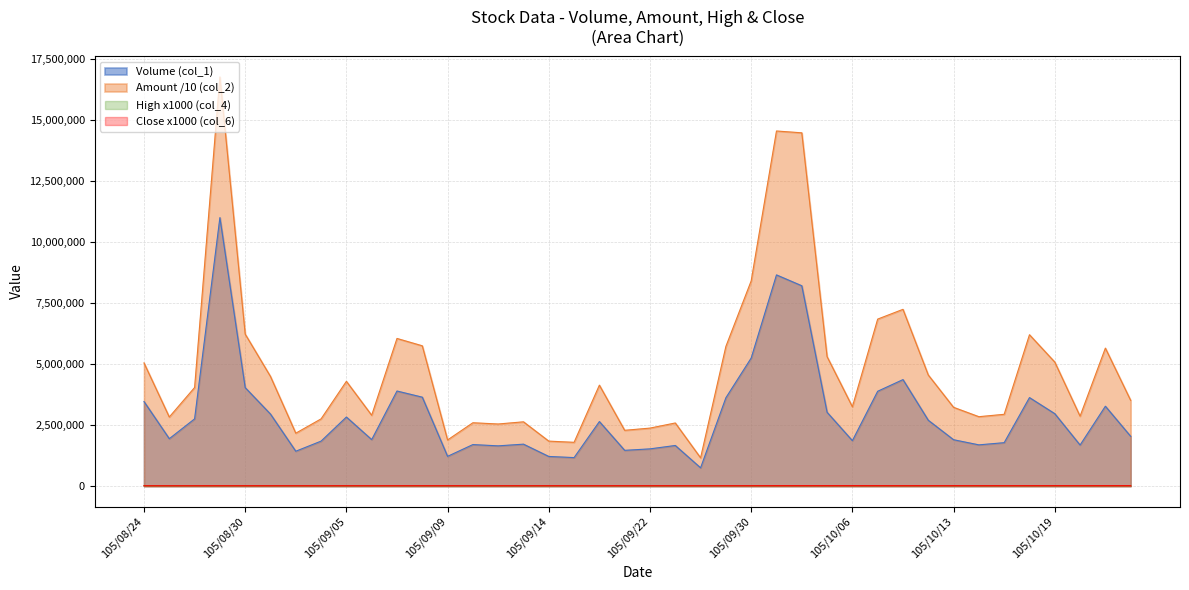

At which label does Amount (col_2) first exceed 4036561?

105/08/24